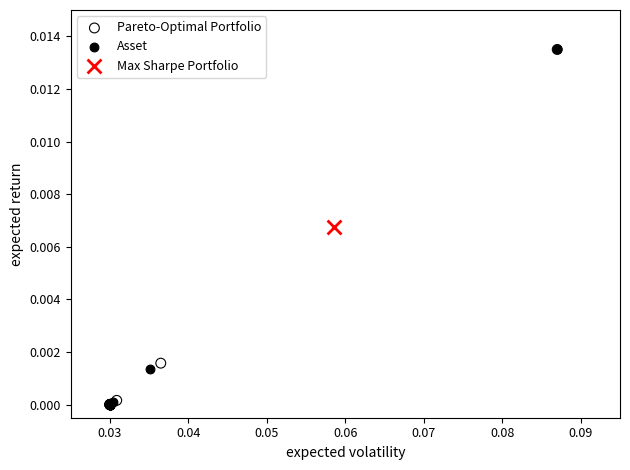

What are all the series names shown in the legend?

Pareto-Optimal Portfolio, Asset, Max Sharpe Portfolio